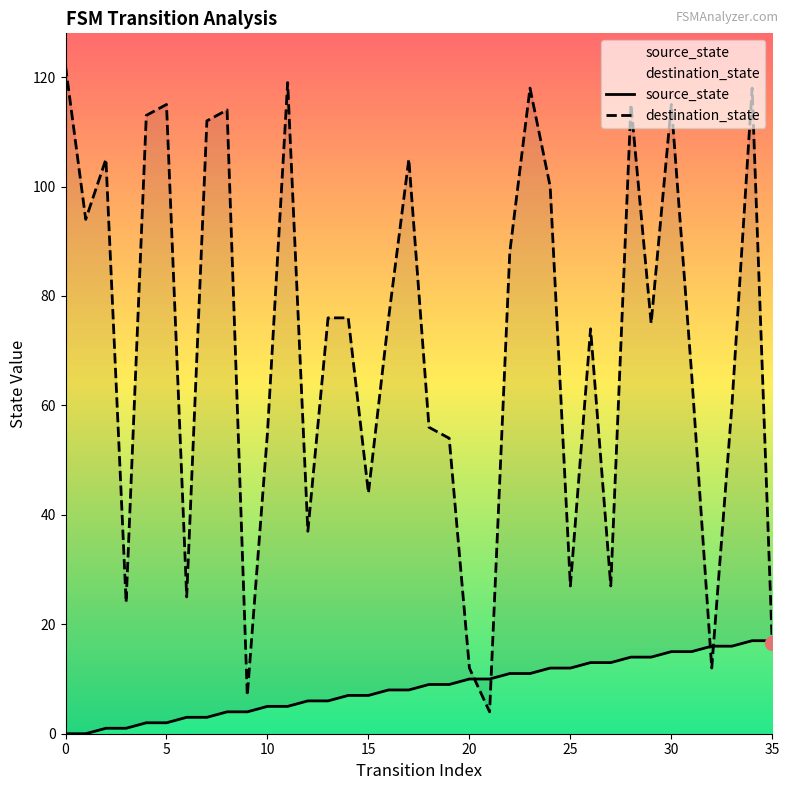

How many lines are shown in the chart?

2